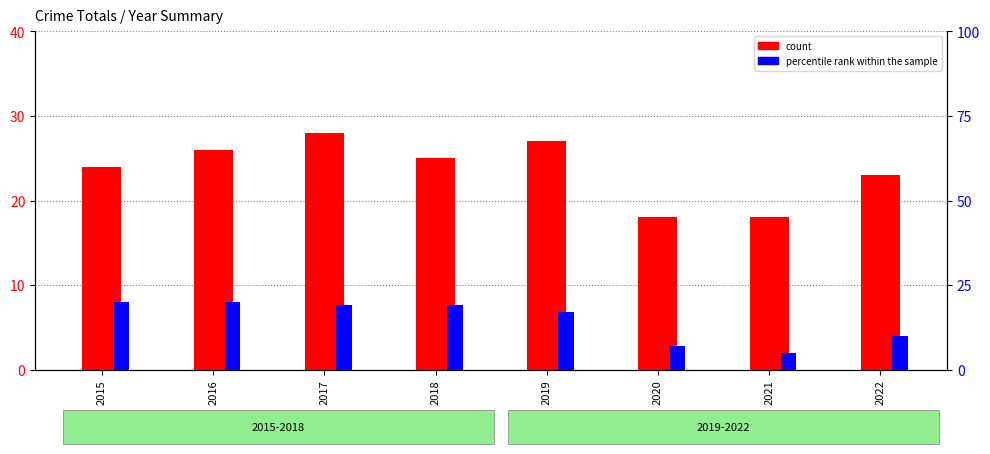

Rank the categories by count value from highest to lowest.

2017, 2019, 2016, 2018, 2015, 2022, 2020, 2021